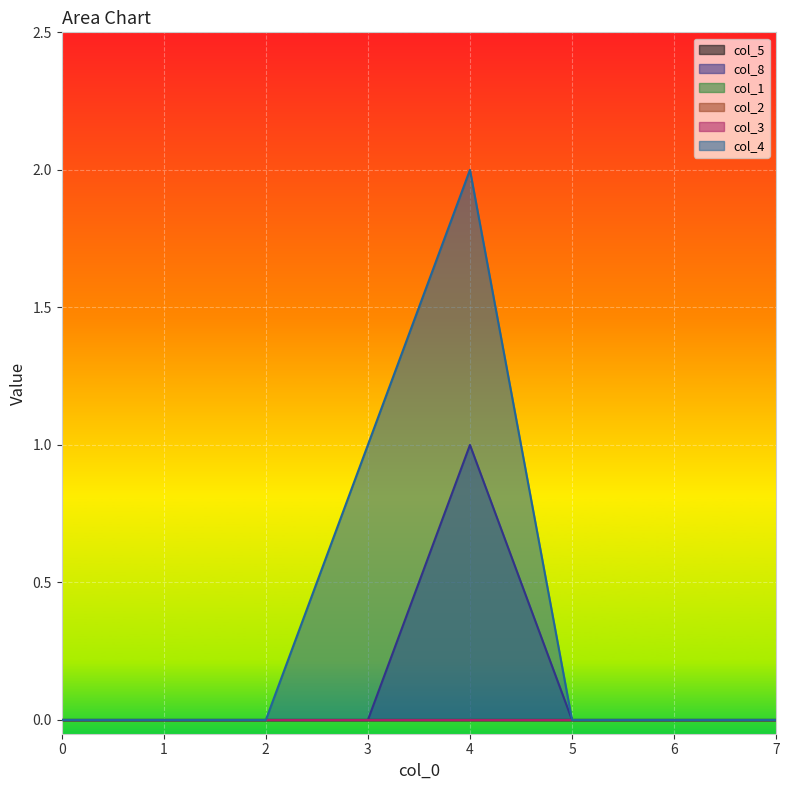

The value of col_1 at 0 is 0. True or false?

True